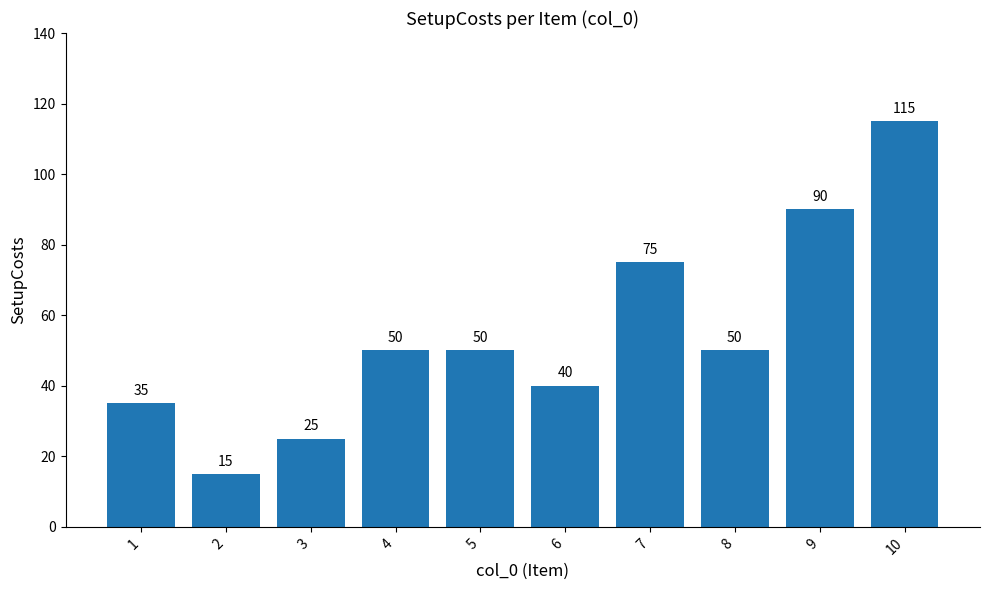

Where is the data nearest to the value 65?

7